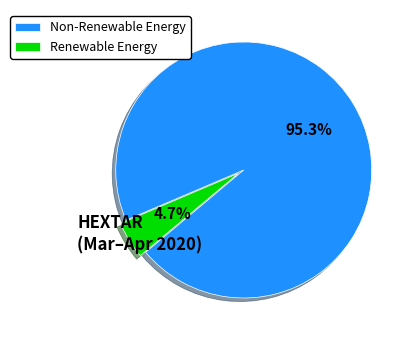

To the nearest percent, what is the average slice percentage?

50%